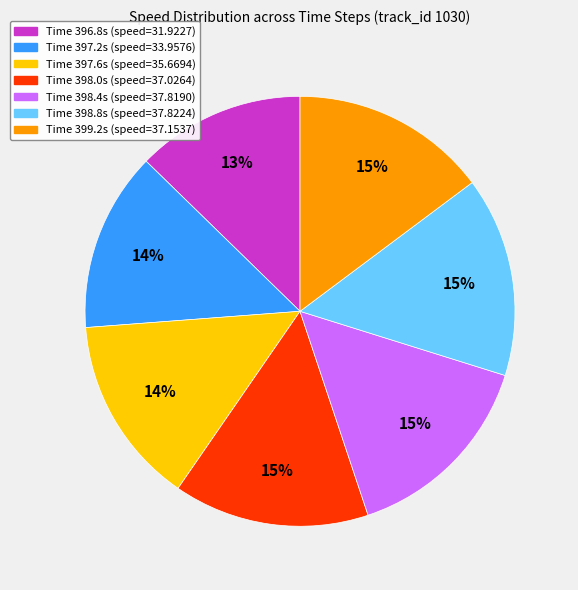

To the nearest percent, what is the difference between the largest and smallest slice percentages?

2%